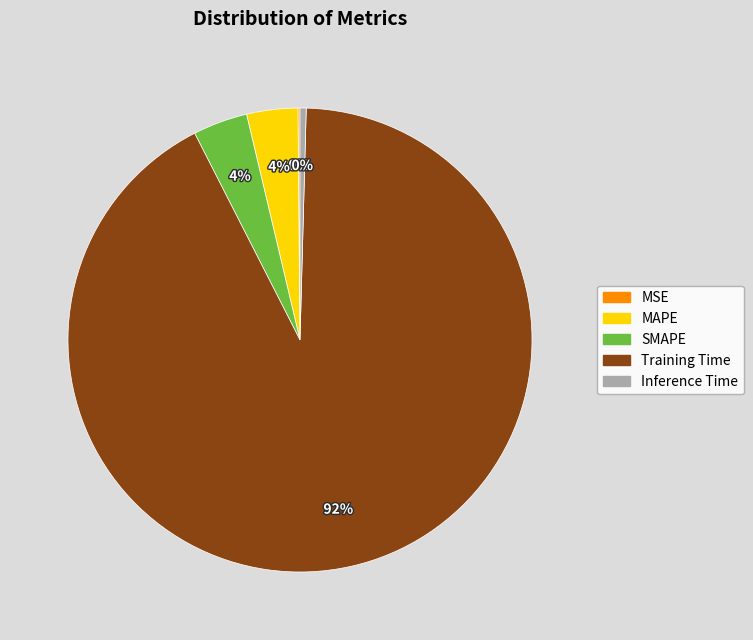

The Inference Time slice represents 13% of the pie. True or false?

False